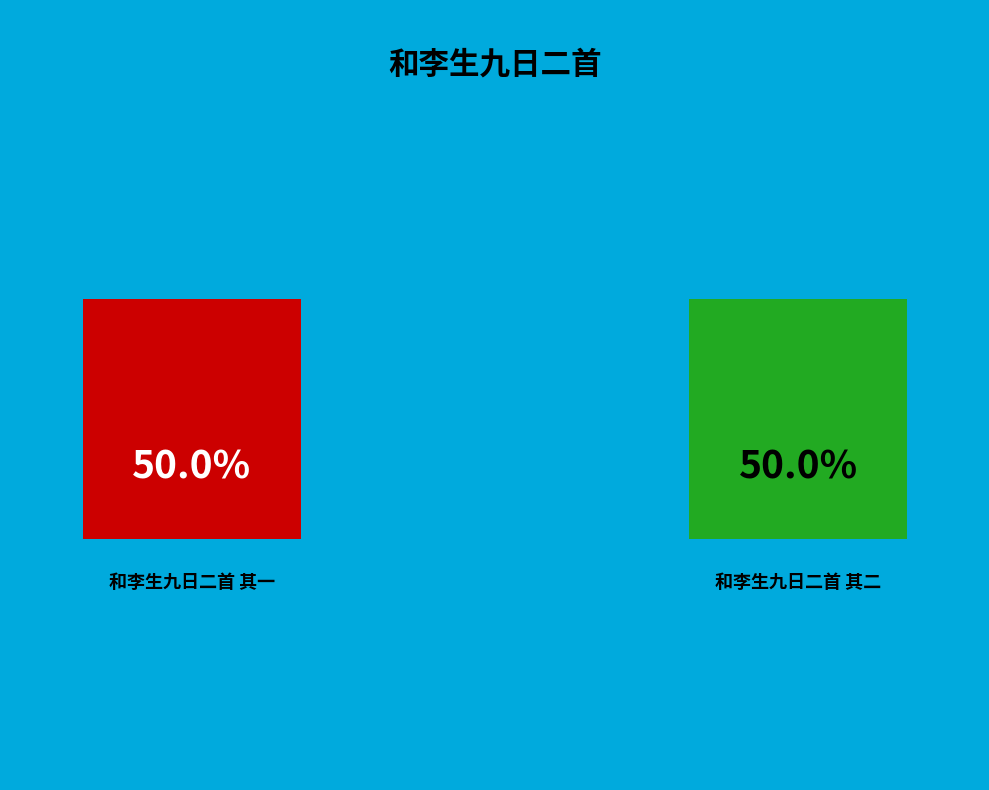

Rank the categories by value from highest to lowest.

和李生九日二首 其一, 和李生九日二首 其二